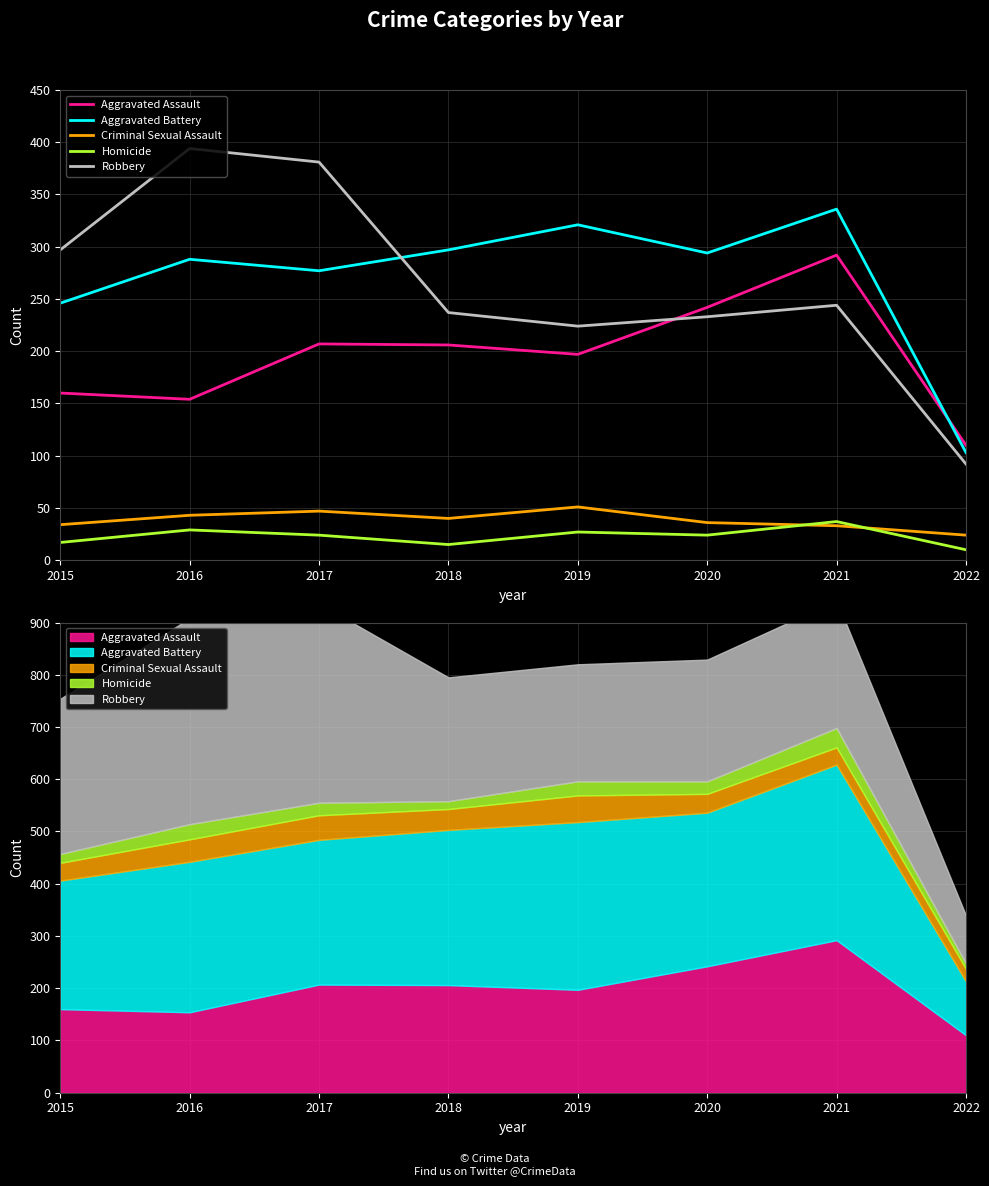

How many data points in Aggravated Battery are above 294?

3